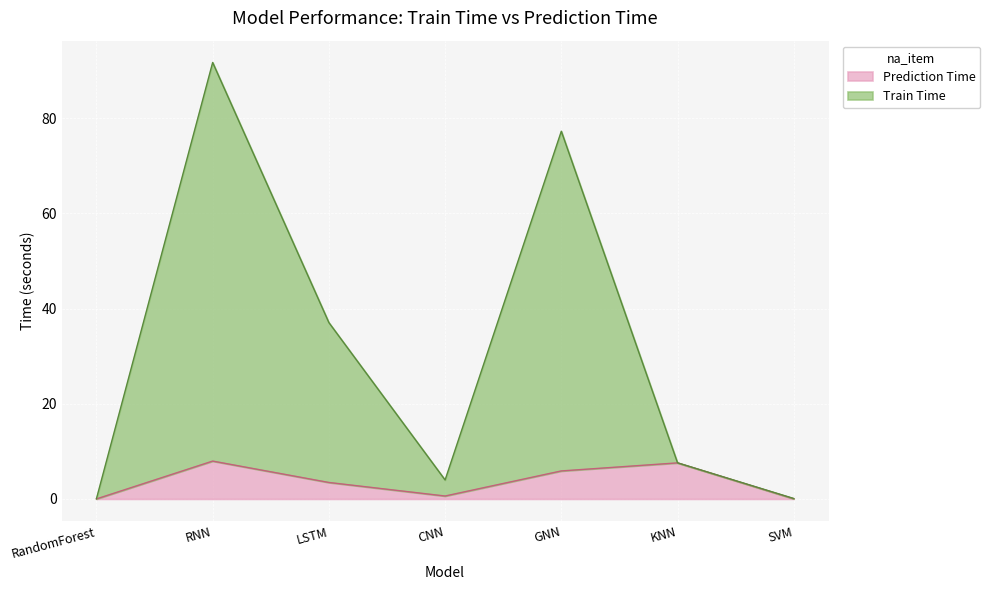

Reading left to right, extract all data points from this chart.

Train Time: RandomForest=0.0	RNN=91.7	LSTM=37.0	CNN=4.0	GNN=77.2	KNN=7.6	SVM=0.1
Prediction Time: RandomForest=0.0	RNN=8.0	LSTM=3.5	CNN=0.6	GNN=5.9	KNN=7.6	SVM=0.0